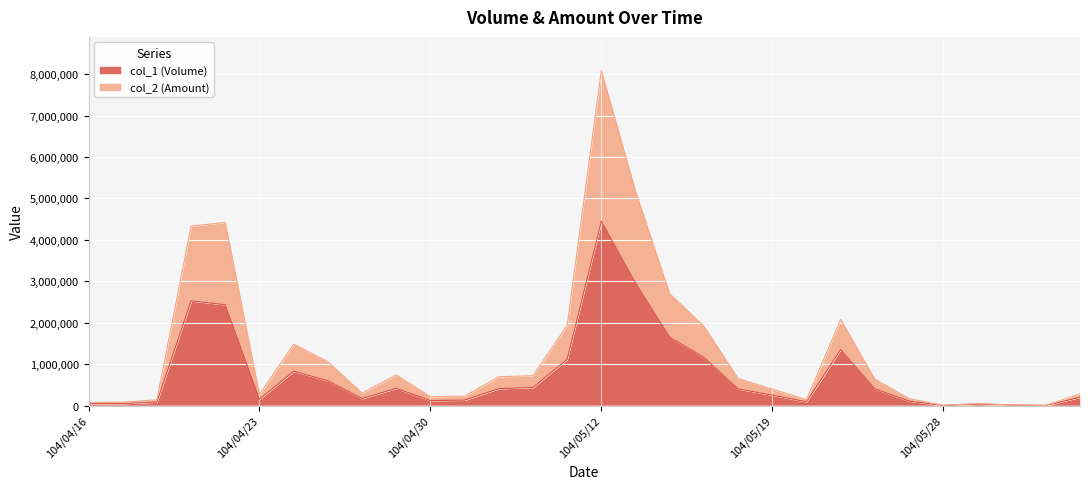

What is the label of the 11th point from the right?

104/05/18